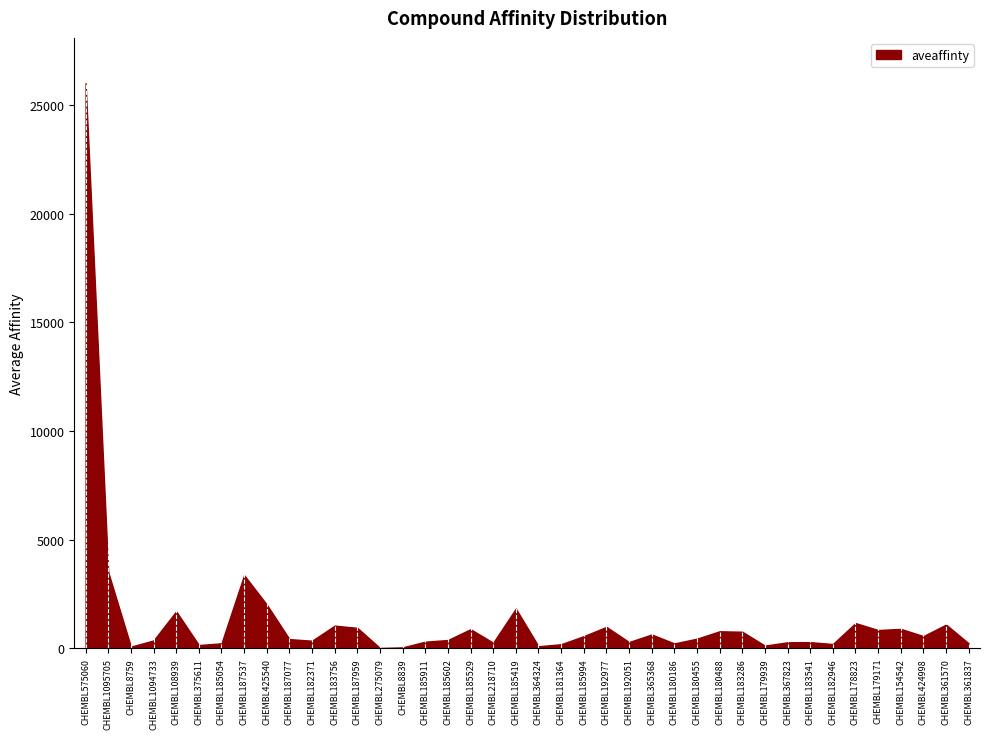

Is it true that the value at CHEMBL108939 is 1700.0?

True